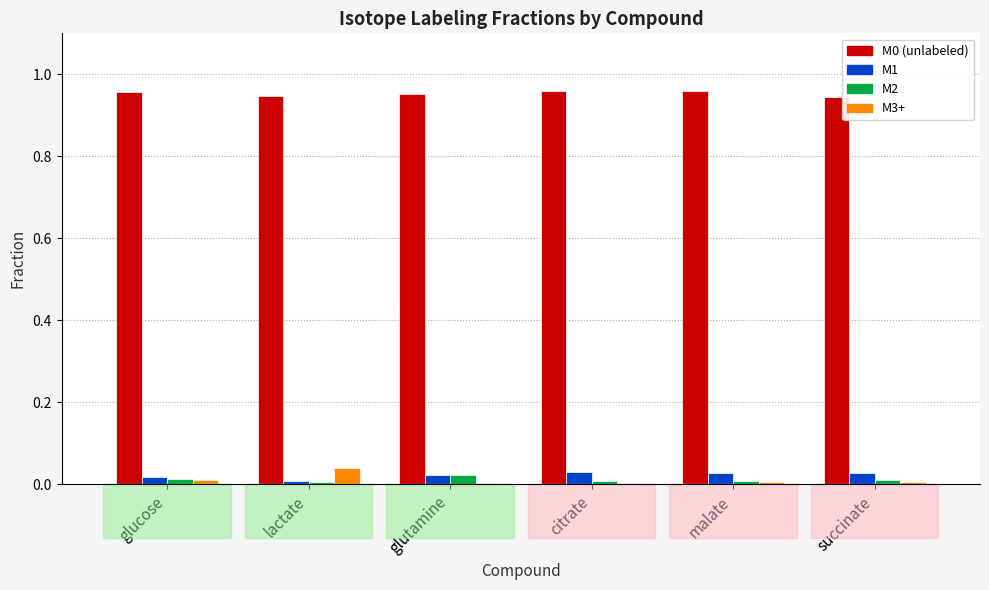

Is the value of M0 (unlabeled) at glutamine greater than the value of M1 at malate?

Yes